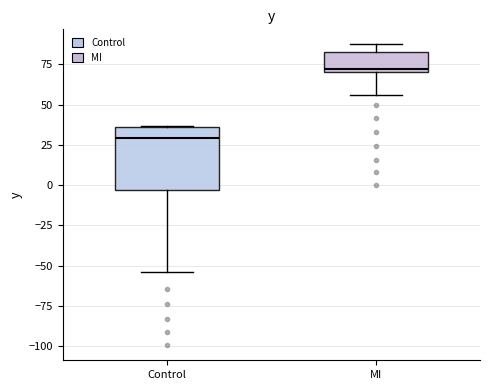

Which box is the tallest, from its lower edge to its upper edge?

Control